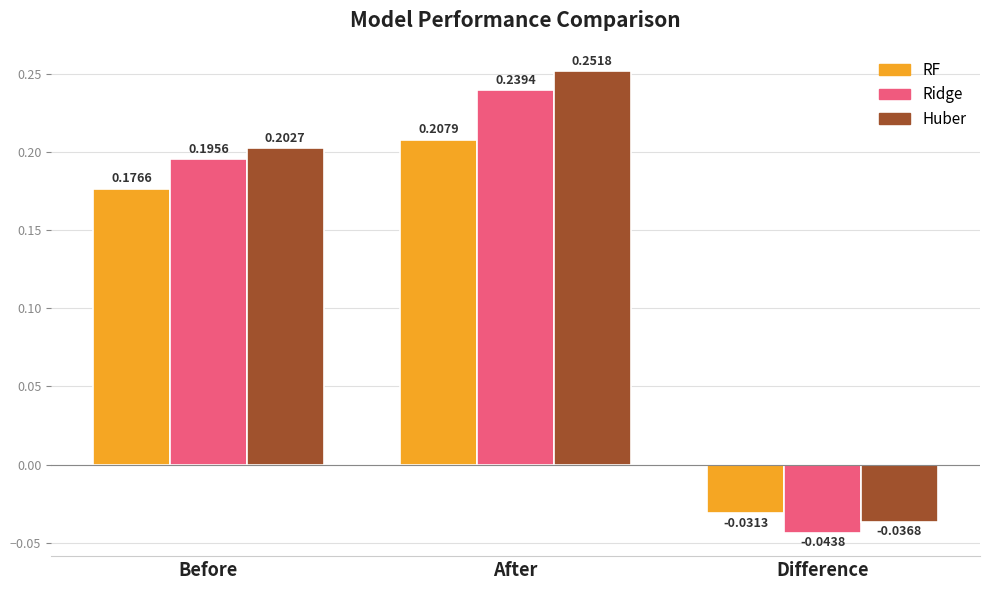

List the labels in order of RF value, smallest first.

Difference, Before, After